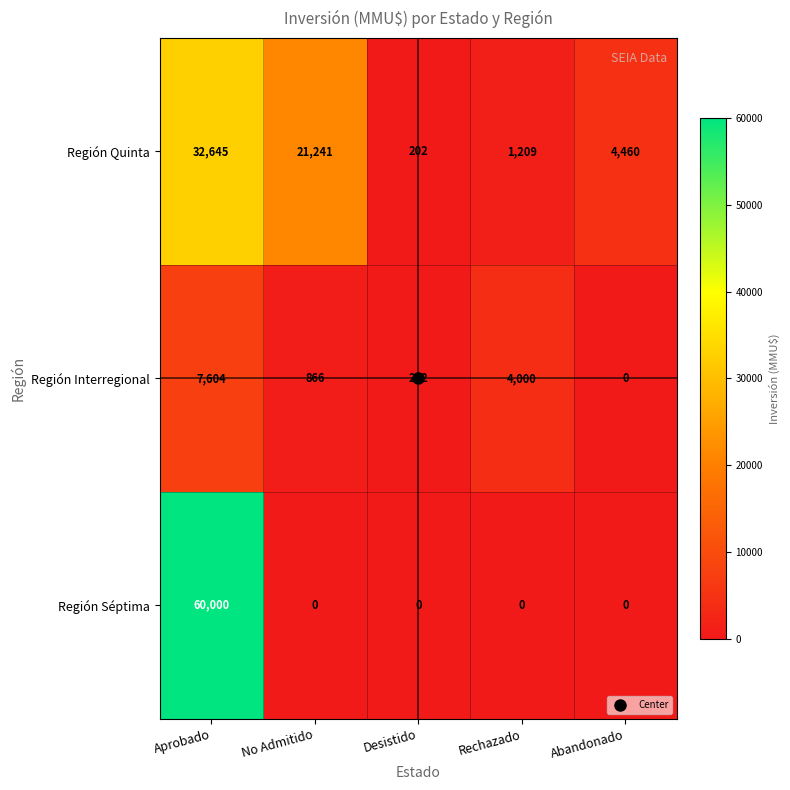

How many series are shown in this chart?

3